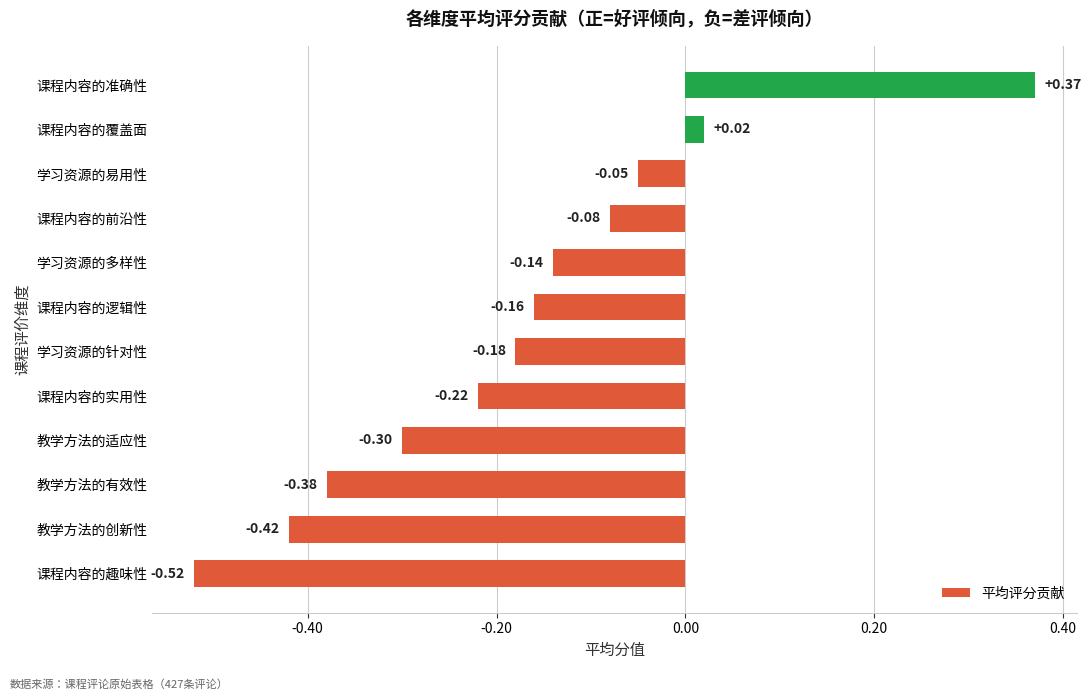

Rank the categories by value from highest to lowest.

课程内容的准确性, 课程内容的覆盖面, 学习资源的易用性, 课程内容的前沿性, 学习资源的多样性, 课程内容的逻辑性, 学习资源的针对性, 课程内容的实用性, 教学方法的适应性, 教学方法的有效性, 教学方法的创新性, 课程内容的趣味性